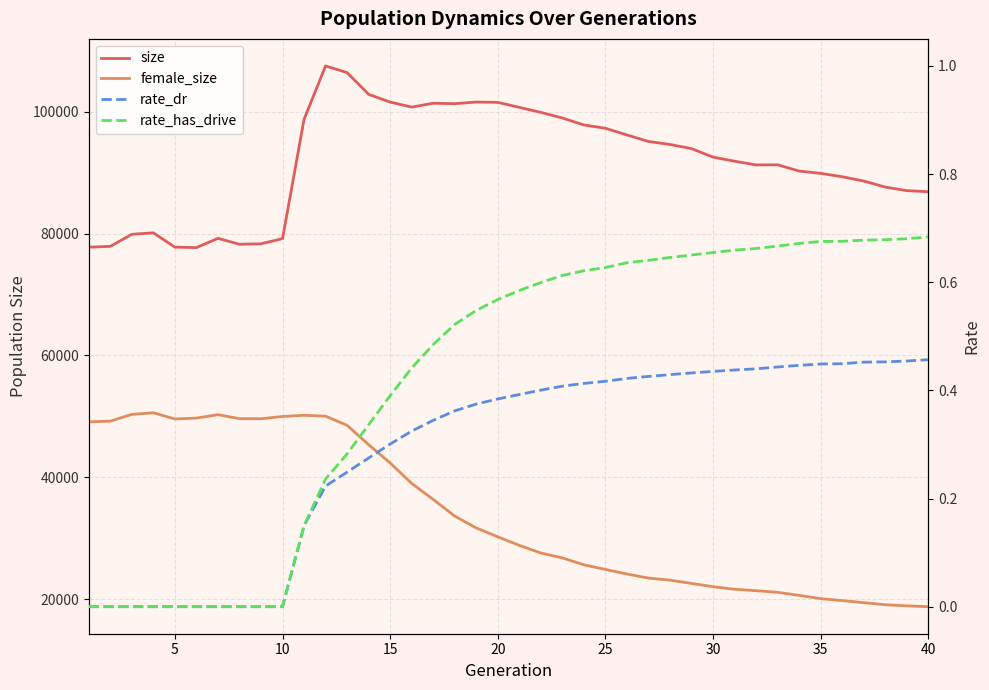

What is the value of the rate_has_drive point at the 20th from the left?

0.6